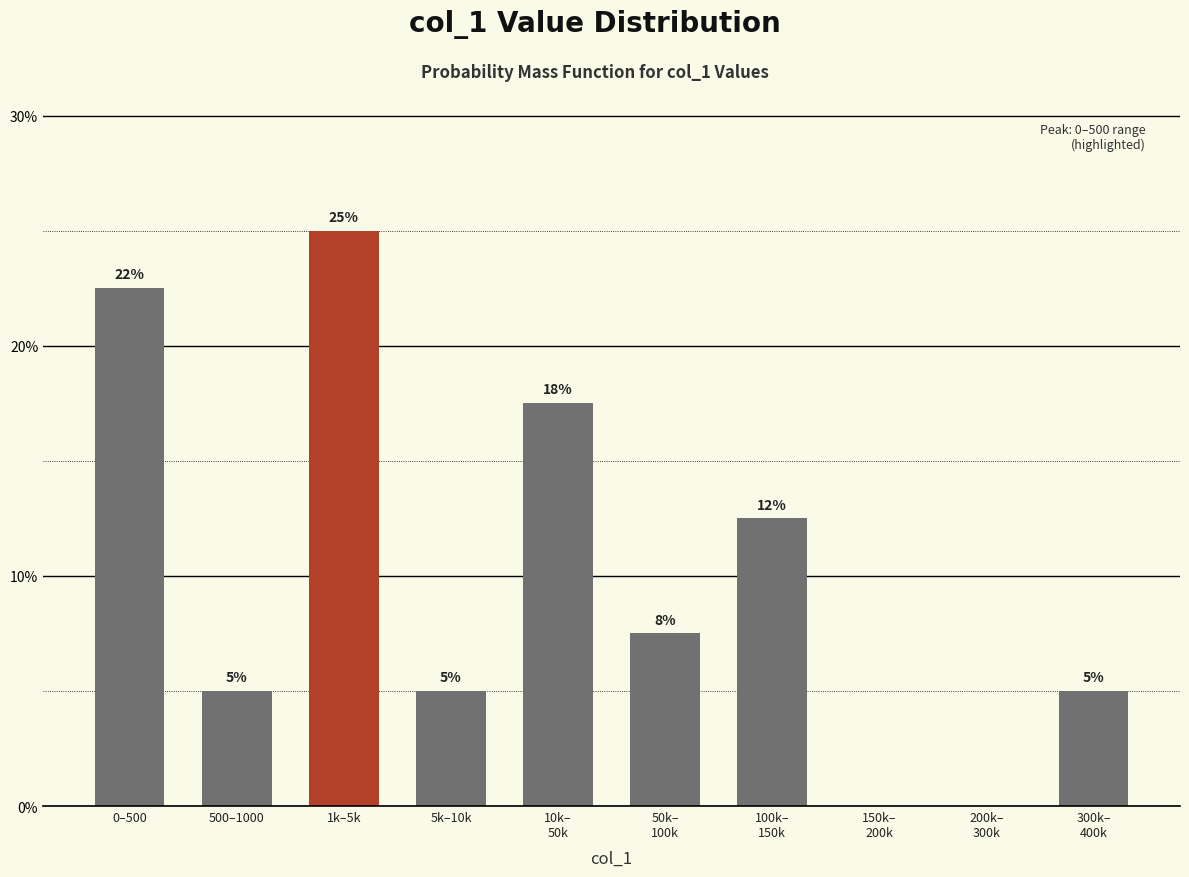

What is the ratio of the value at 5k–10k to the value at 500–1000?

1.0